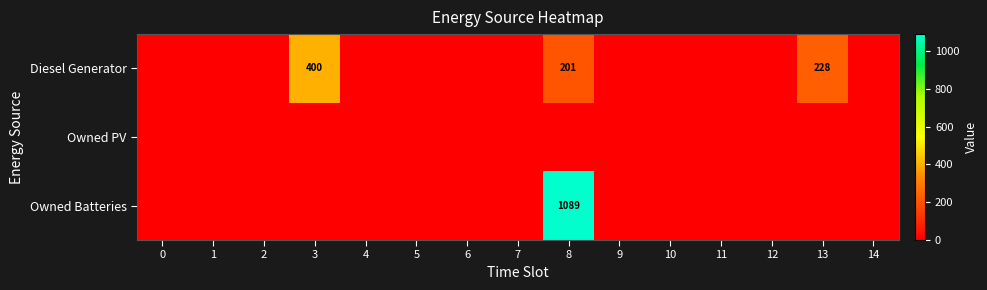

At which category does the chart reach its peak across all series?

8